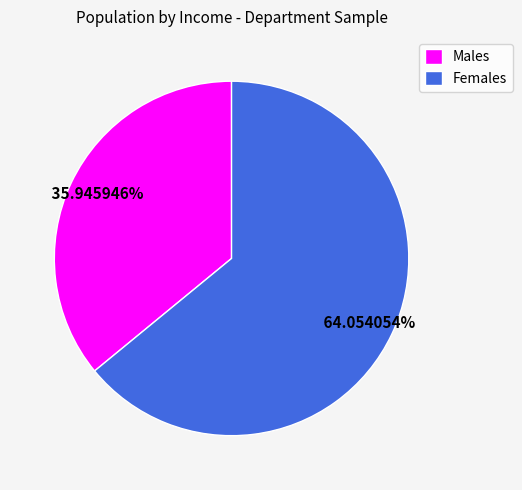

Does Males represent more than half of the total?

No